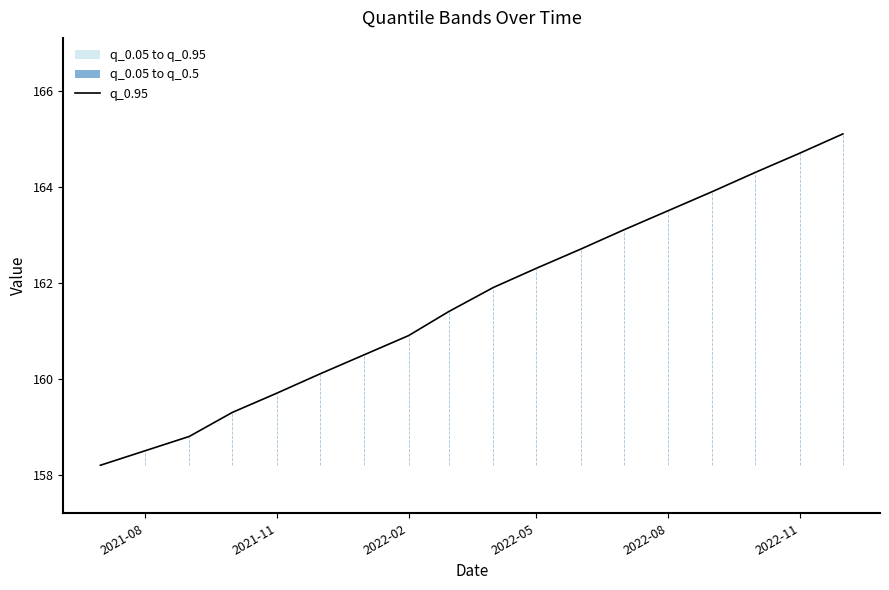

Is it true that q_0.95 equals 163.5 at 2022-08?

True